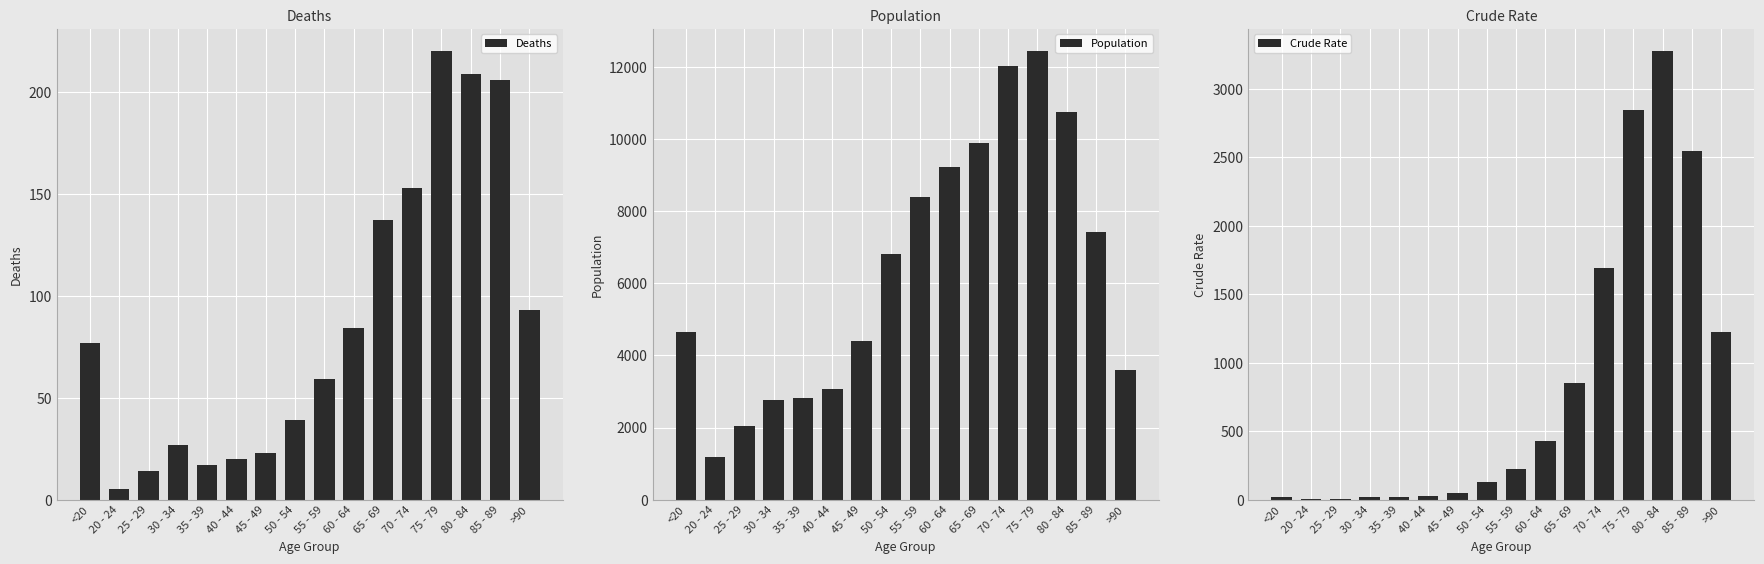

At which label does Population reach its minimum?

20 - 24